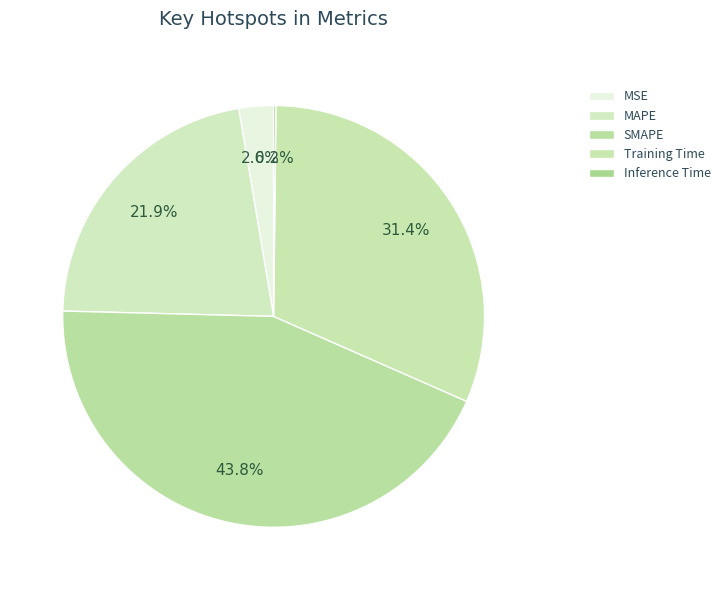

What is the change in value from MAPE to Training Time?

+0.4